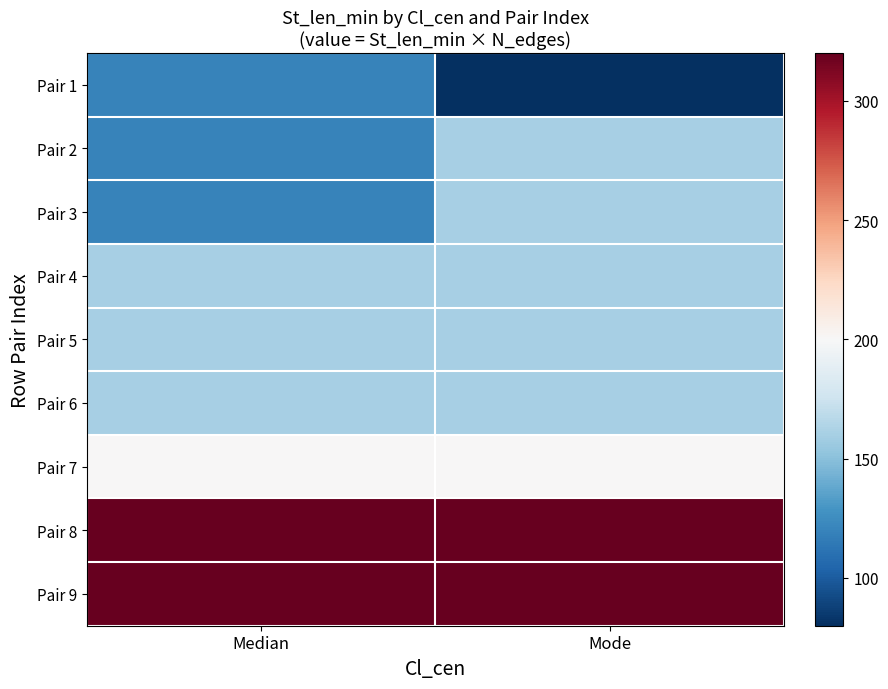

At Mode, list the series in order from smallest to largest.

Pair 1, Pair 2, Pair 3, Pair 4, Pair 5, Pair 6, Pair 7, Pair 8, Pair 9